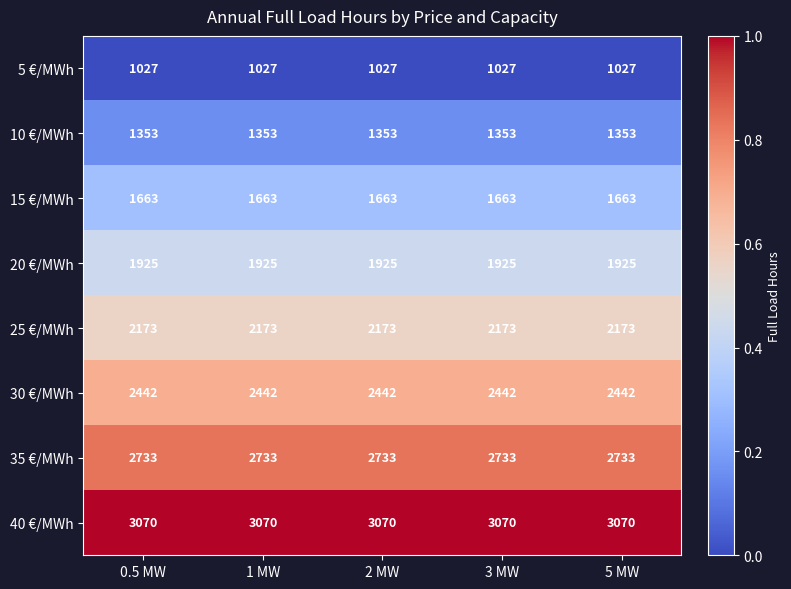

True or false: 15 €/MWh has a value of 892 at 2 MW.

False